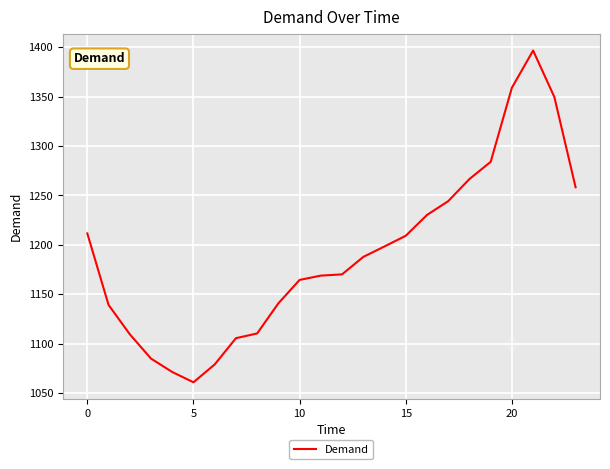

What is the smallest value displayed?

1061.0